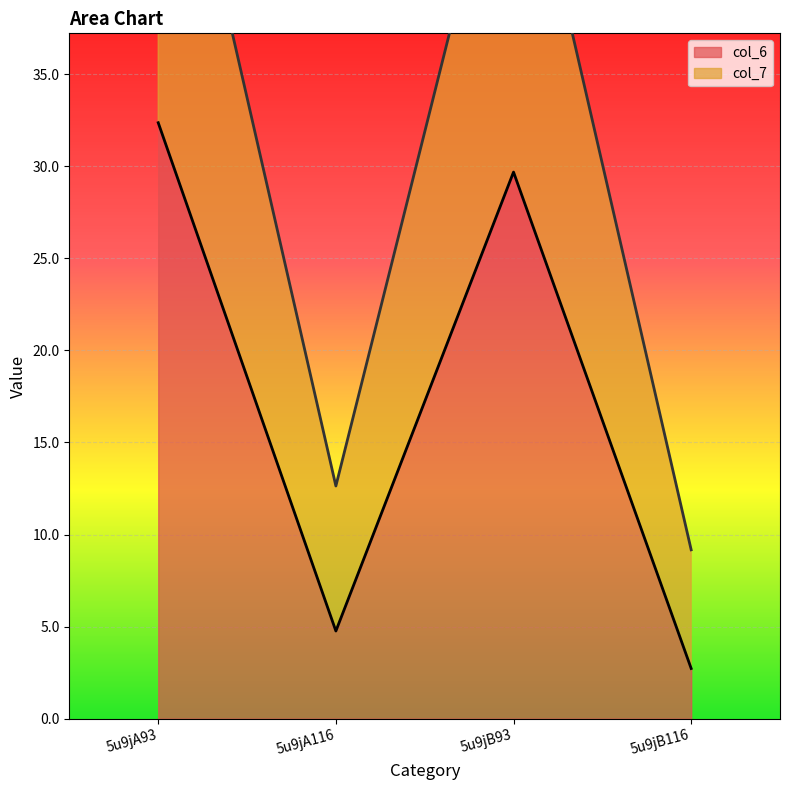

What is the highest value of the col_7 series?

54.8